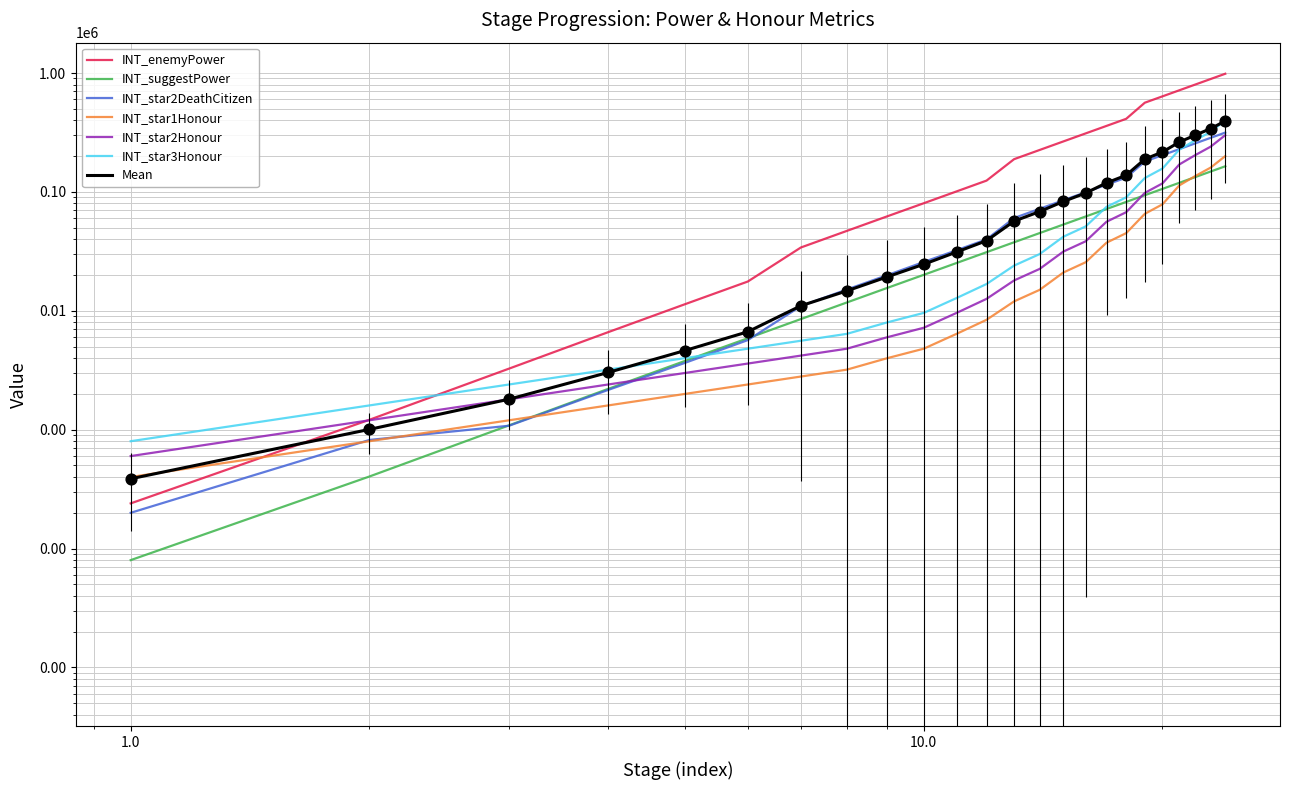

Which series has the largest total across all categories?

INT_enemyPower